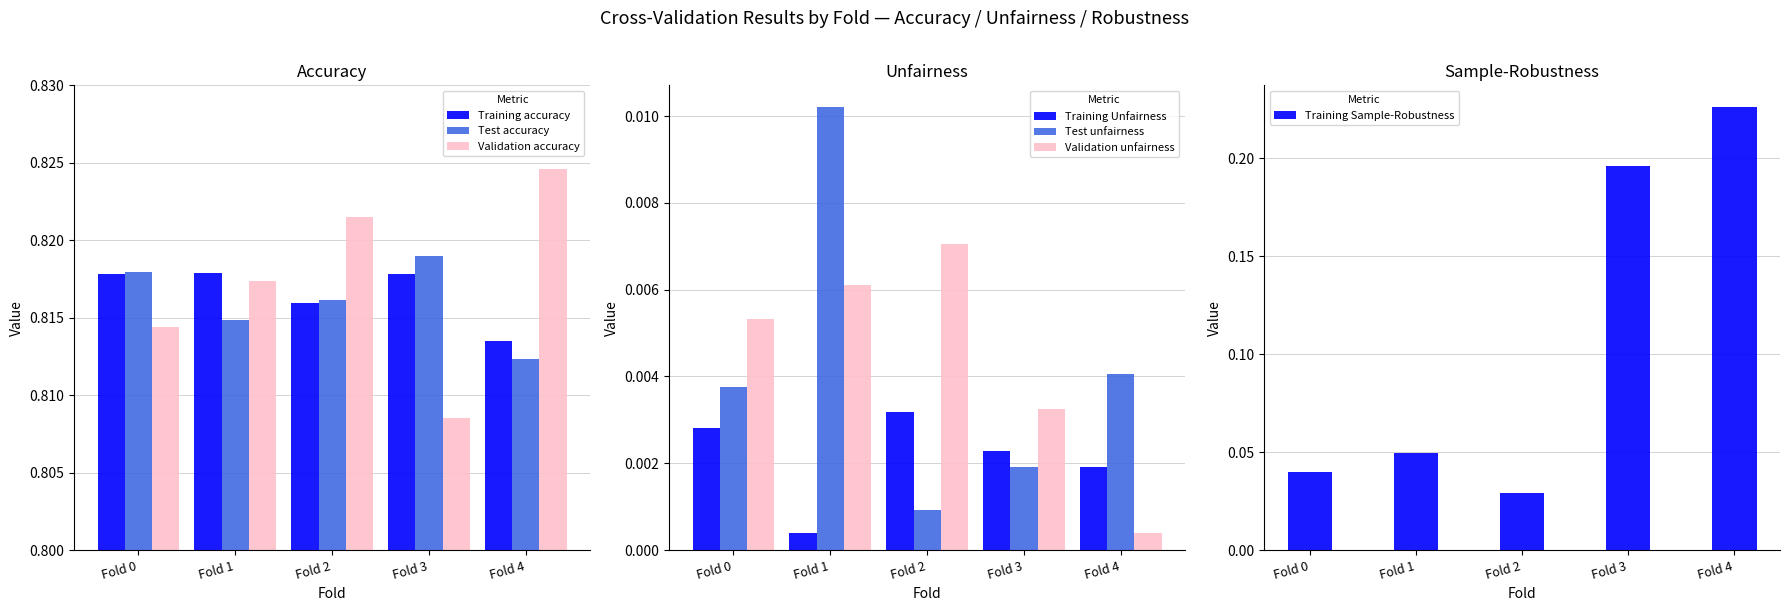

At which category is the sum across all series the highest?

Fold 2